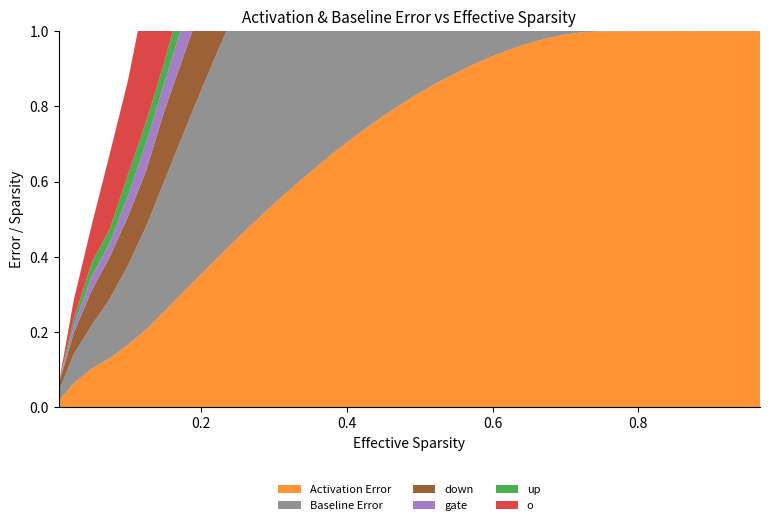

Reading left to right, list all the values displayed in this chart.

Activation Error: 0=0.0	1=0.1	2=0.1	3=0.1	4=0.2	5=0.2	6=0.3	7=0.3	8=0.4	9=0.4	10=0.4	11=0.5	12=0.5	13=0.6	14=0.6	15=0.7	16=0.7	17=0.7	18=0.8	19=0.8	20=0.8	21=0.9	22=0.9	23=0.9	24=0.9	25=0.9	26=1.0	27=1.0	28=1.0	29=1.0	30=1.0	31=1.0	32=1.0	33=1.0	34=1.0	35=1.0	36=1.0	37=1.0	38=1.0	39=1.0
Baseline Error: 0=0.0	1=0.1	2=0.1	3=0.2	4=0.2	5=0.3	6=0.3	7=0.4	8=0.5	9=0.6	10=0.6	11=0.7	12=0.7	13=0.8	14=0.8	15=0.9	16=0.9	17=0.9	18=1.0	19=1.0	20=1.0	21=1.0	22=1.0	23=1.0	24=1.0	25=1.0	26=1.0	27=1.0	28=1.0	29=1.0	30=1.0	31=1.0	32=1.0	33=1.0	34=1.0	35=1.0	36=1.0	37=1.0	38=1.0	39=1.0
down: 0=0.0	1=0.1	2=0.1	3=0.1	4=0.1	5=0.1	6=0.2	7=0.2	8=0.2	9=0.2	10=0.3	11=0.3	12=0.3	13=0.3	14=0.3	15=0.4	16=0.4	17=0.4	18=0.4	19=0.4	20=0.4	21=0.5	22=0.5	23=0.5	24=0.5	25=0.5	26=0.6	27=0.6	28=0.6	29=0.6	30=0.6	31=0.6	32=0.7	33=0.7	34=0.7	35=0.7	36=0.7	37=0.8	38=0.8	39=0.8
gate: 0=0.0	1=0.0	2=0.0	3=0.0	4=0.1	5=0.1	6=0.1	7=0.1	8=0.1	9=0.1	10=0.1	11=0.1	12=0.2	13=0.2	14=0.2	15=0.2	16=0.2	17=0.2	18=0.2	19=0.3	20=0.3	21=0.3	22=0.3	23=0.3	24=0.4	25=0.4	26=0.4	27=0.4	28=0.4	29=0.4	30=0.5	31=0.5	32=0.5	33=0.5	34=0.5	35=0.6	36=0.6	37=0.6	38=0.6	39=0.6
up: 0=0.0	1=0.0	2=0.0	3=0.0	4=0.1	5=0.1	6=0.1	7=0.1	8=0.1	9=0.1	10=0.1	11=0.1	12=0.1	13=0.1	14=0.1	15=0.2	16=0.2	17=0.2	18=0.2	19=0.2	20=0.2	21=0.3	22=0.3	23=0.3	24=0.3	25=0.3	26=0.4	27=0.4	28=0.4	29=0.4	30=0.4	31=0.4	32=0.5	33=0.5	34=0.5	35=0.5	36=0.5	37=0.6	38=0.6	39=0.6
o: 0=0.0	1=0.1	2=0.1	3=0.2	4=0.2	5=0.3	6=0.5	7=0.5	8=0.6	9=0.6	10=0.7	11=0.7	12=0.7	13=0.8	14=0.8	15=0.8	16=0.8	17=0.8	18=0.8	19=0.9	20=0.9	21=0.9	22=0.9	23=0.9	24=0.9	25=0.9	26=0.9	27=0.9	28=0.9	29=0.9	30=0.9	31=0.9	32=0.9	33=0.9	34=0.9	35=0.9	36=0.9	37=0.9	38=0.9	39=0.9